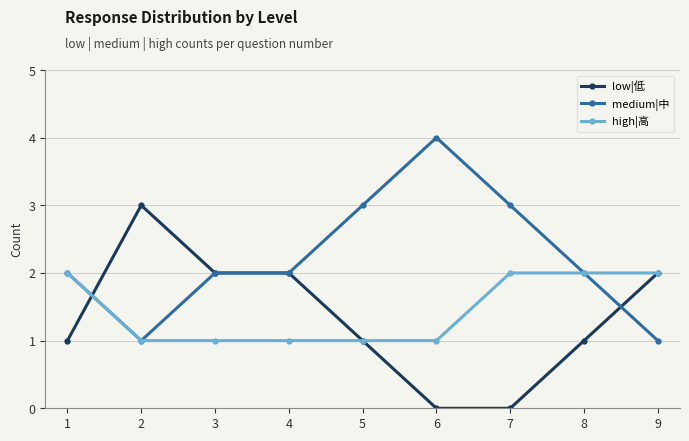

Reading right to left, extract all data points from this chart.

low|低: 9=2	8=1	7=0	6=0	5=1	4=2	3=2	2=3	1=1
medium|中: 9=1	8=2	7=3	6=4	5=3	4=2	3=2	2=1	1=2
high|高: 9=2	8=2	7=2	6=1	5=1	4=1	3=1	2=1	1=2